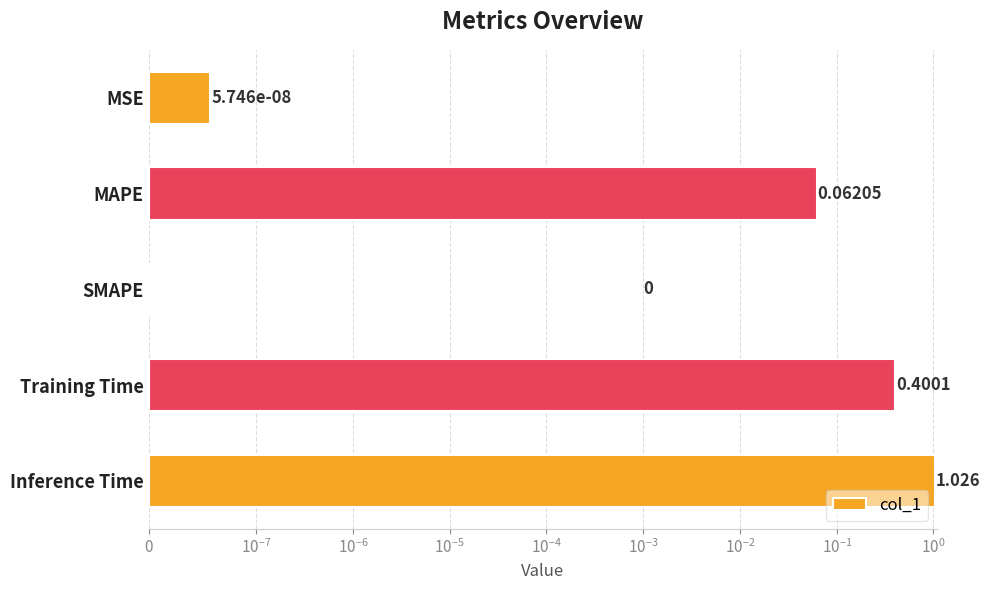

What is the value of the 2nd bar from the left?

0.1